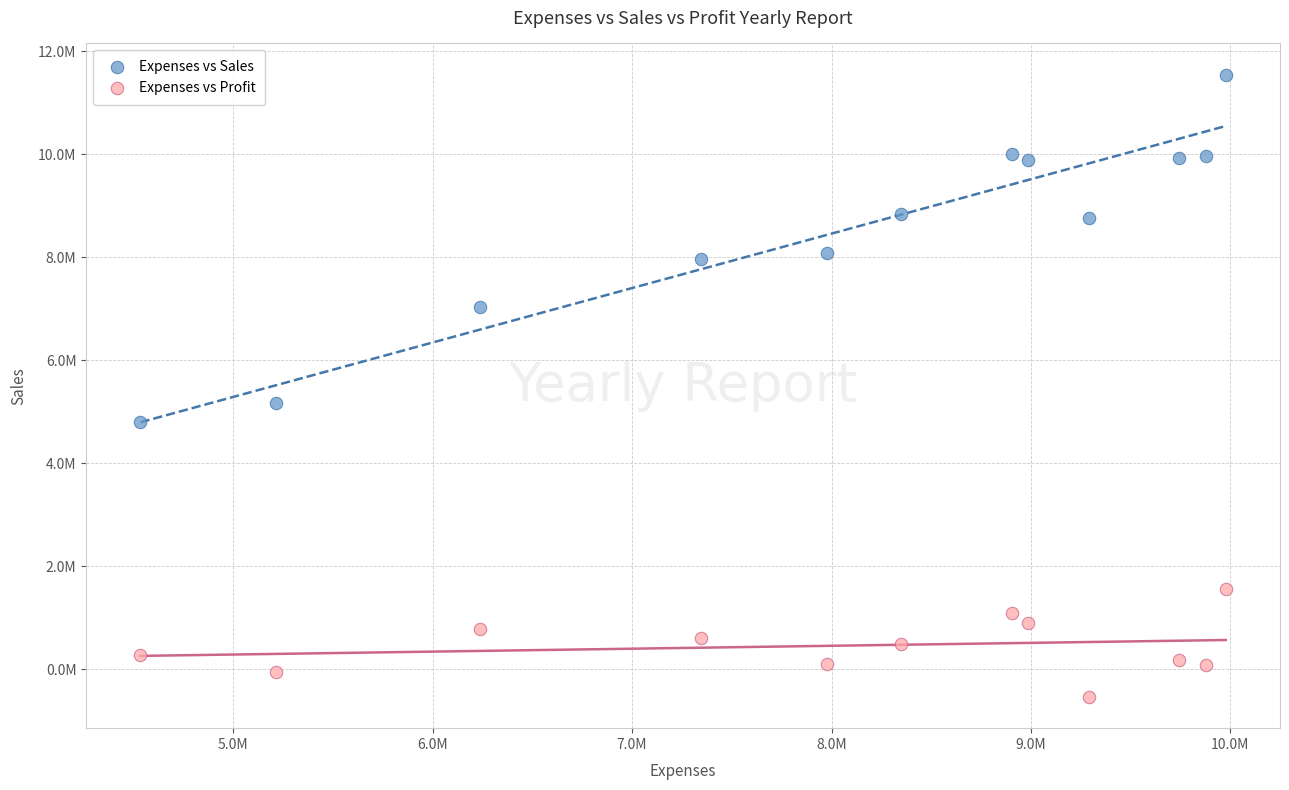

Which series has the widest spread of Y values?

Expenses vs Sales